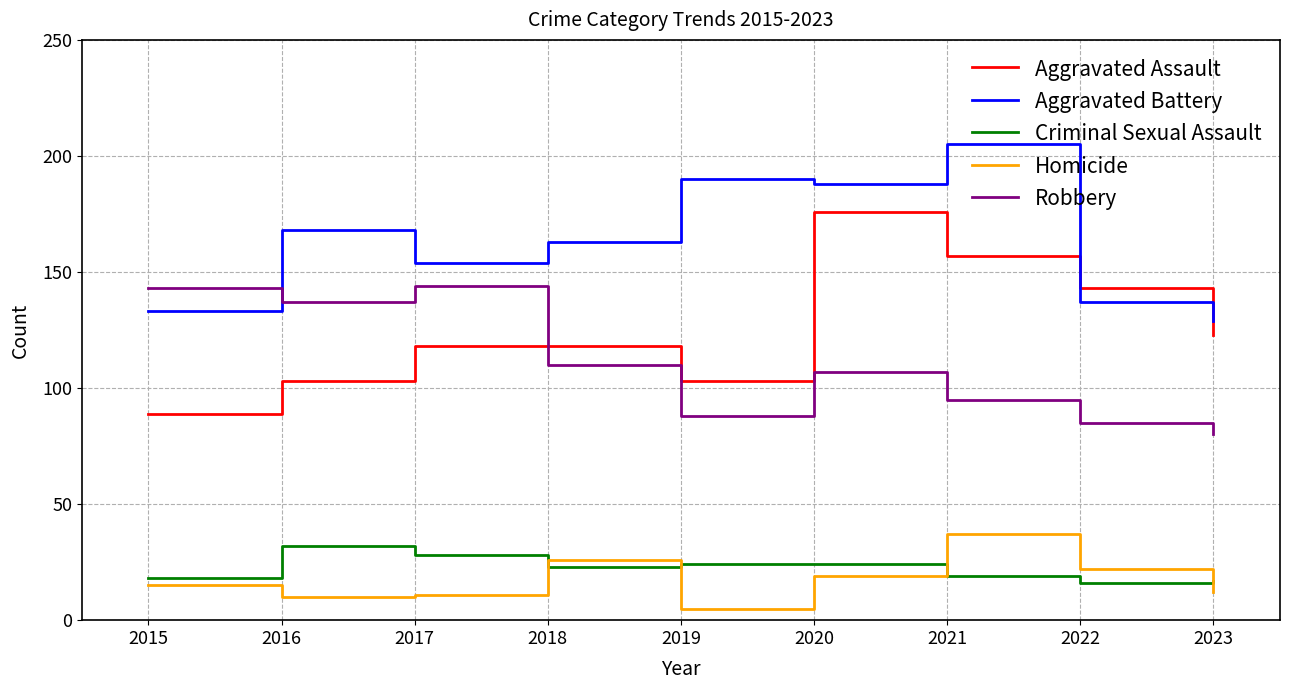

At which category does Aggravated Battery reach its first local peak?

2016